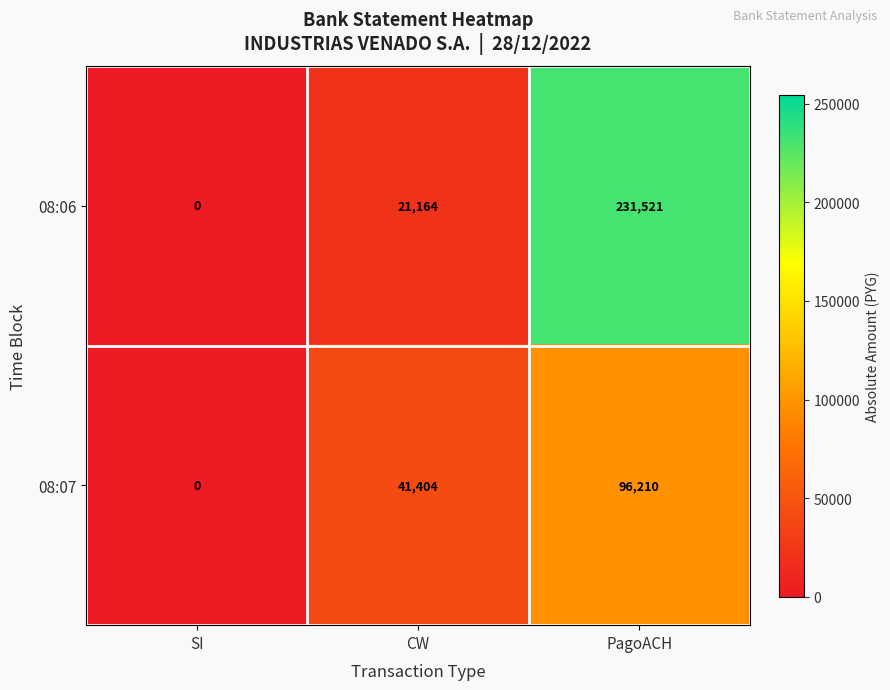

List the series in order of their peak value, highest first.

08:06, 08:07